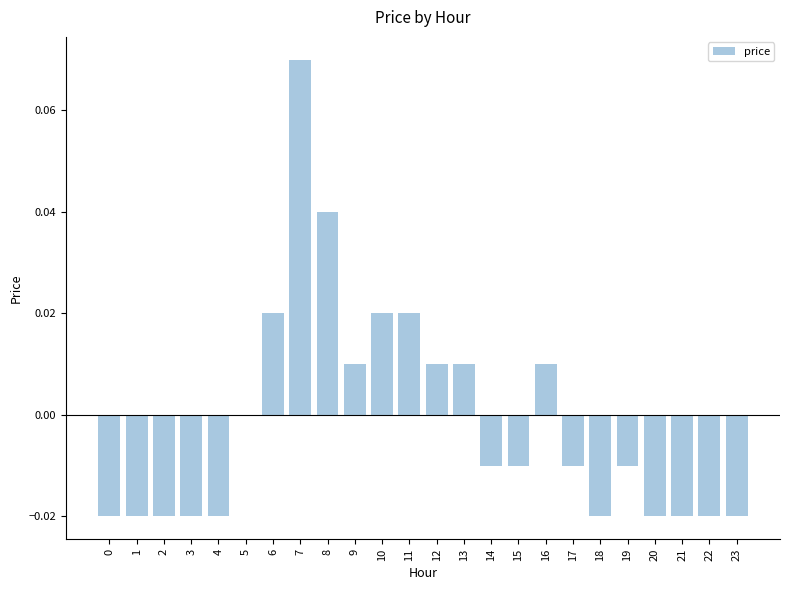

Count the number of data series in this chart.

1